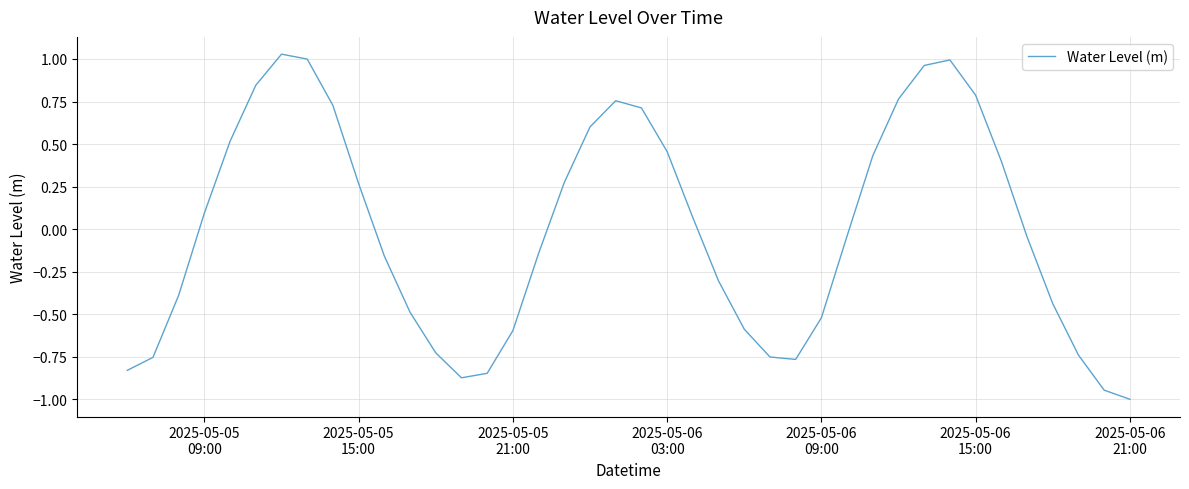

What is the minimum value shown in the chart?

-1.0